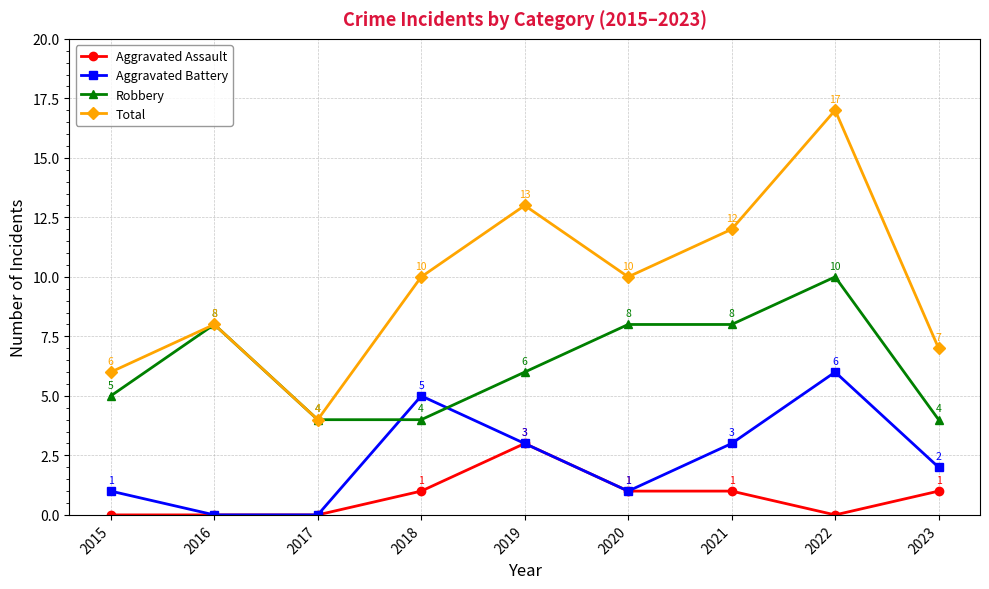

What is the total value across all series at 2020?

20